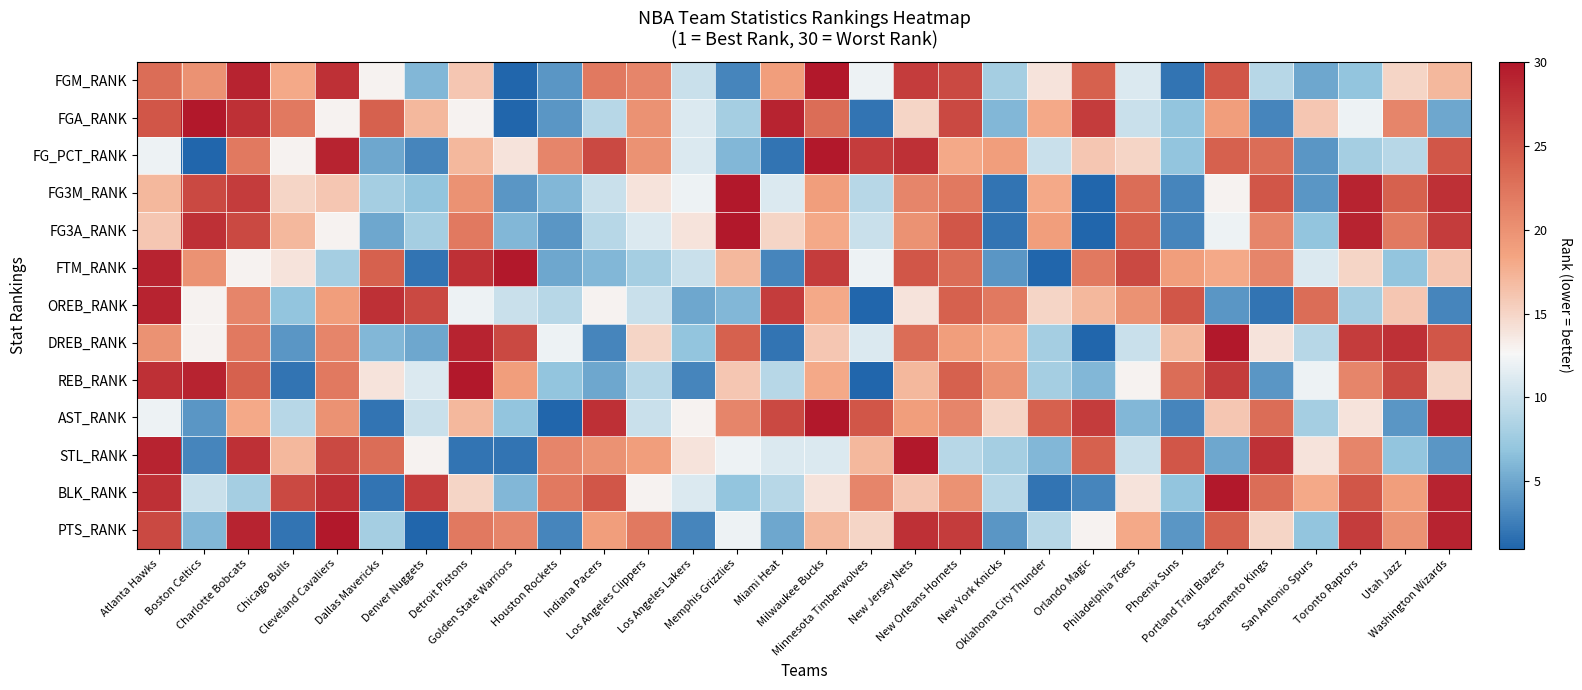

At which category does the chart reach its minimum across all series?

Golden State Warriors